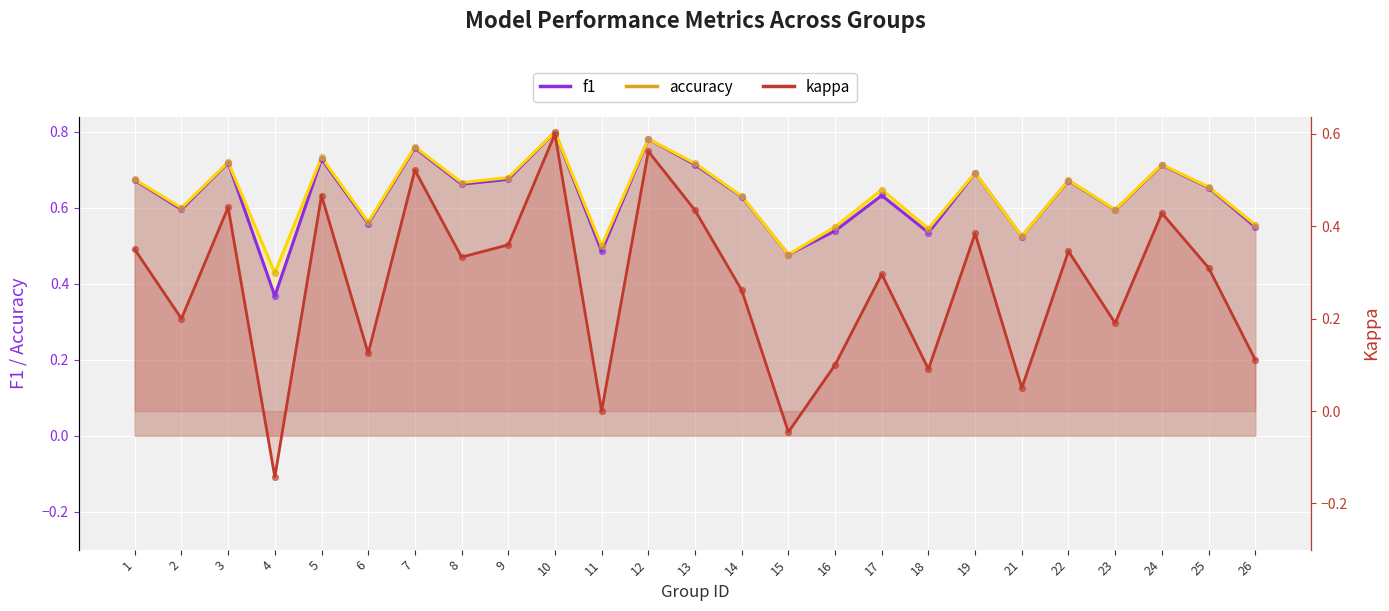

What are all the series names shown in the legend?

f1, accuracy, kappa